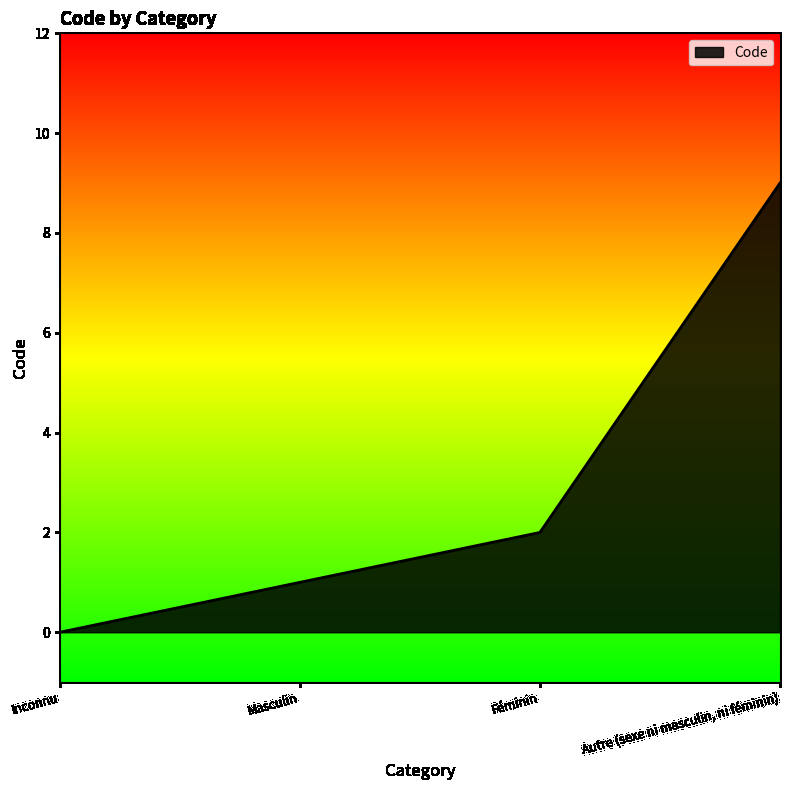

List the labels in order of value, smallest first.

Inconnu, Masculin, Féminin, Autre (sexe ni masculin, ni féminin)